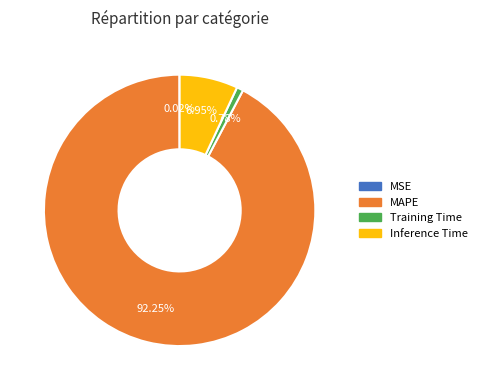

To the nearest percent, what portion does Inference Time represent?

7%